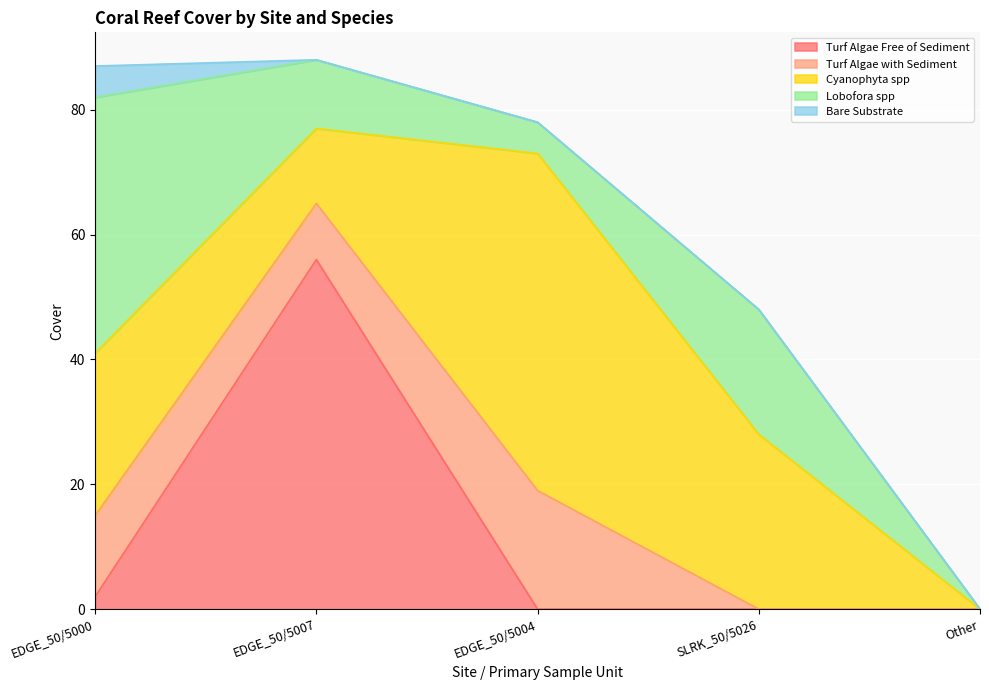

How many lines are shown in the chart?

5